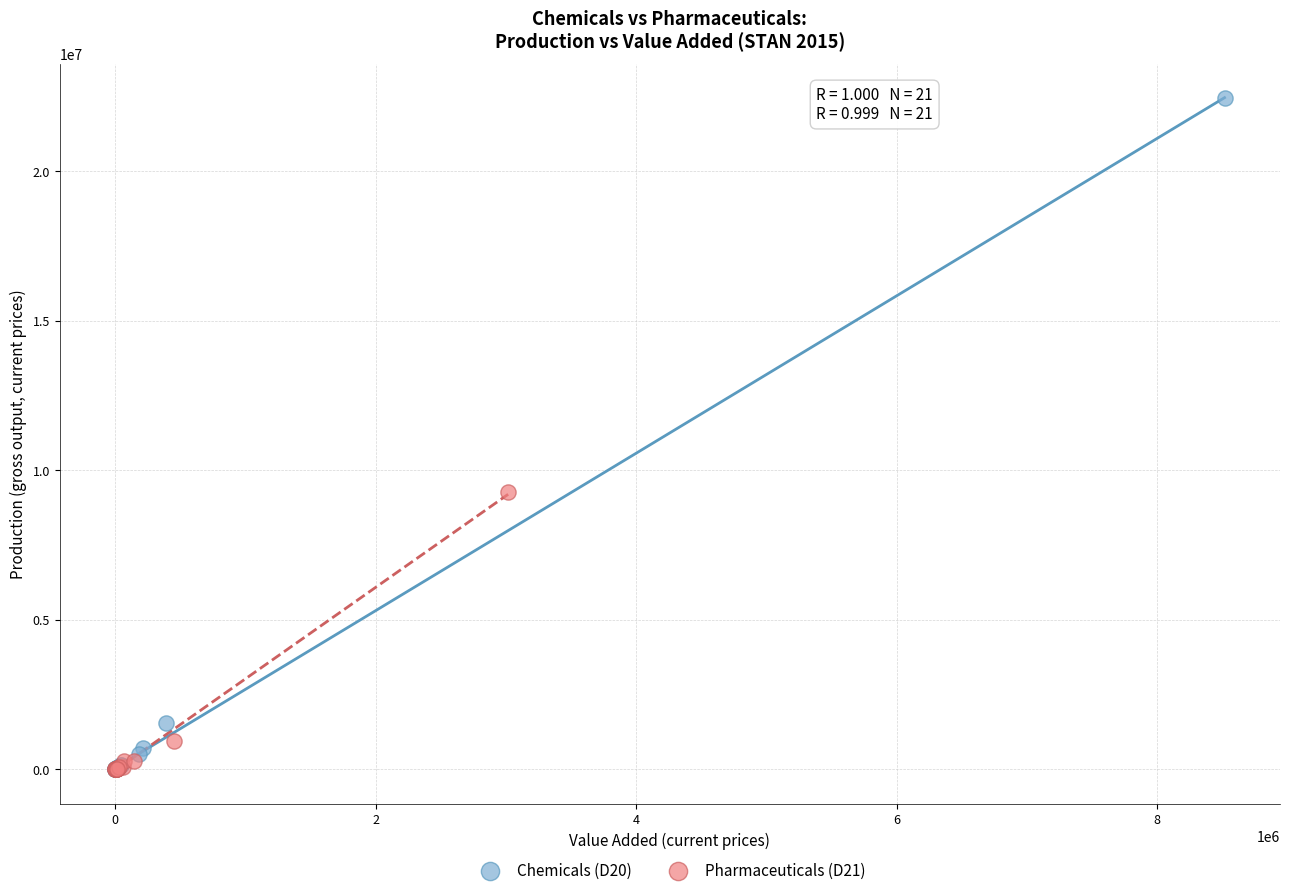

Which series contains the highest Y value?

Chemicals (D20)